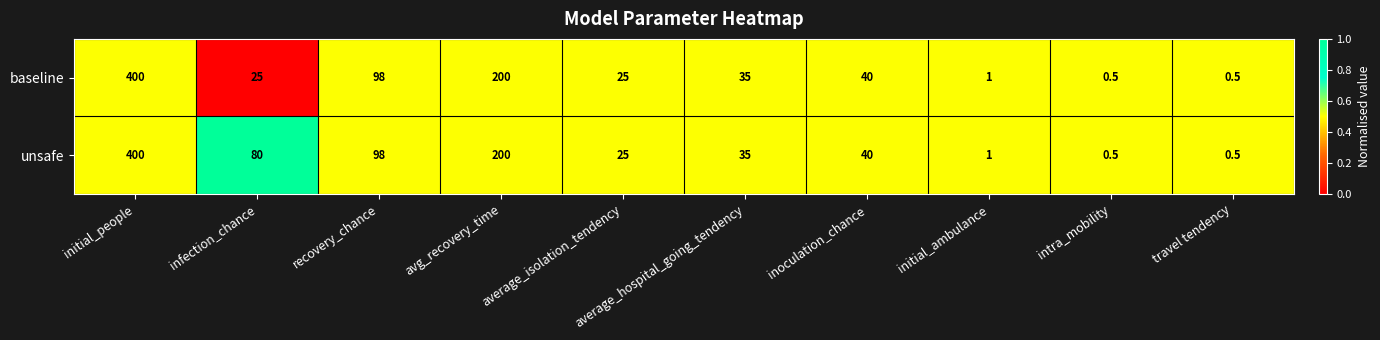

At which label is baseline closest to 200?

avg_recovery_time